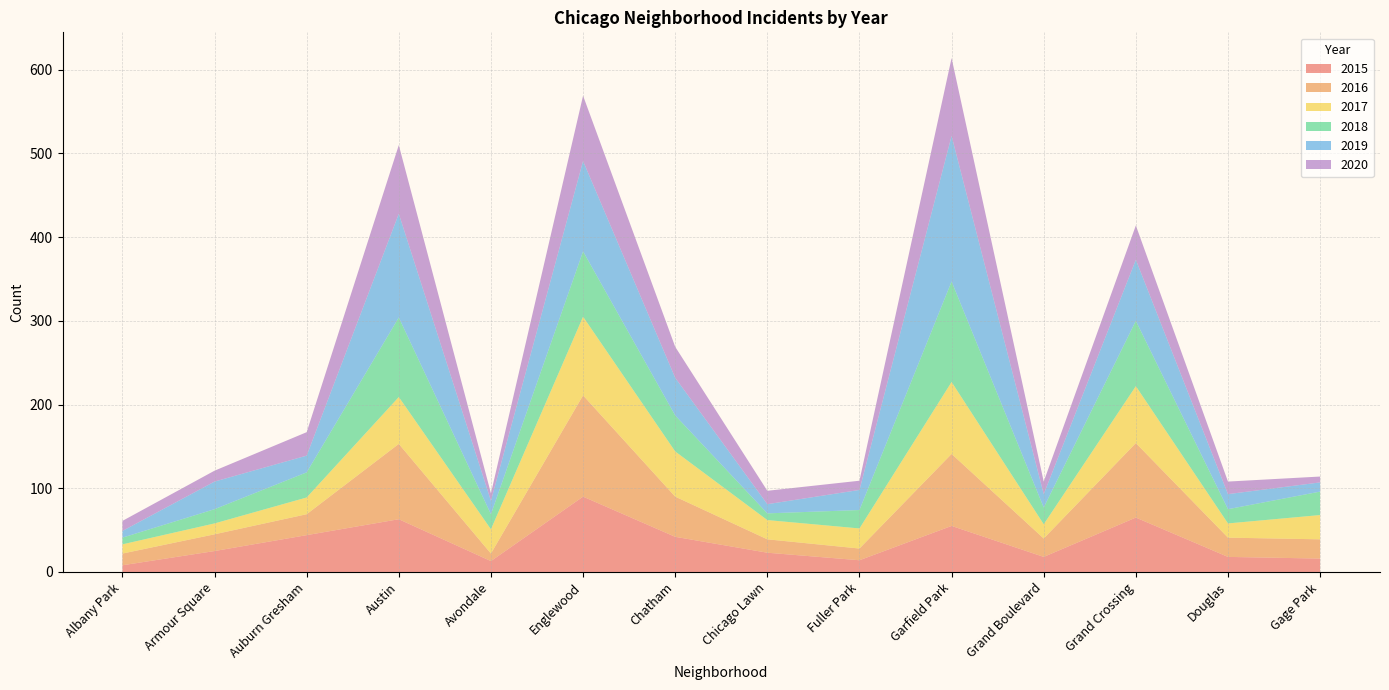

Reading left to right, extract all data points from this chart.

2015: 8	25	44	63	13	90	42	23	14	55	18	65	18	16
2016: 14	20	25	90	9	121	48	16	14	86	22	89	23	23
2017: 11	13	20	56	29	94	54	23	24	86	17	68	17	29
2018: 8	17	30	95	18	78	43	8	22	120	20	78	17	28
2019: 8	33	20	124	16	108	45	11	24	174	16	73	18	11
2020: 12	13	28	82	9	78	37	16	11	93	15	41	15	7